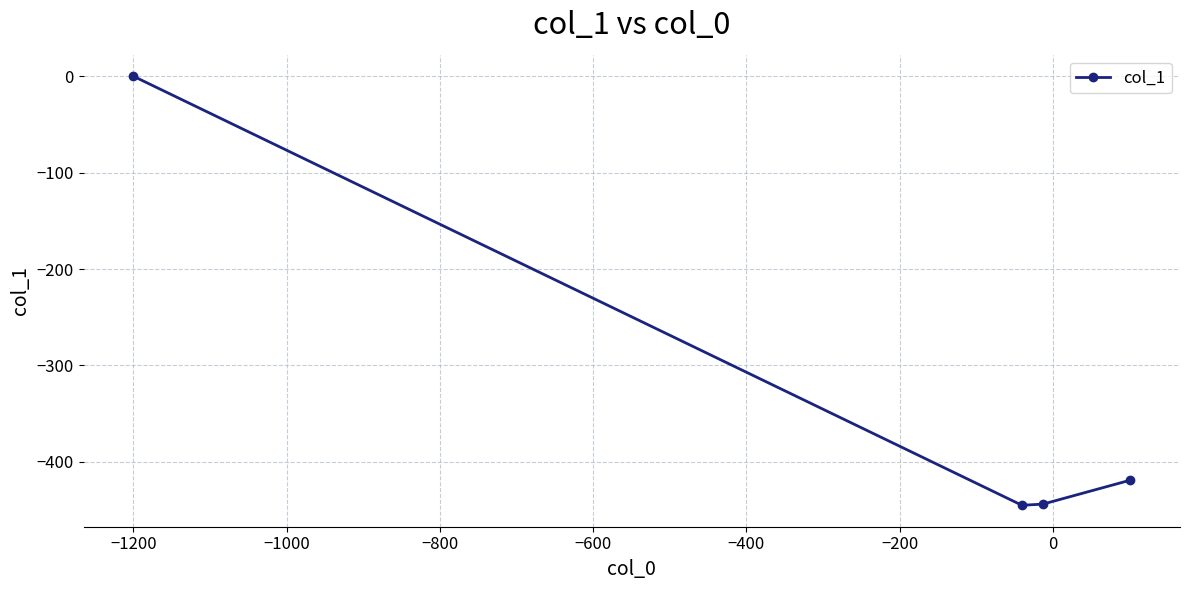

What is the value of the 2nd point from the left?

-445.2